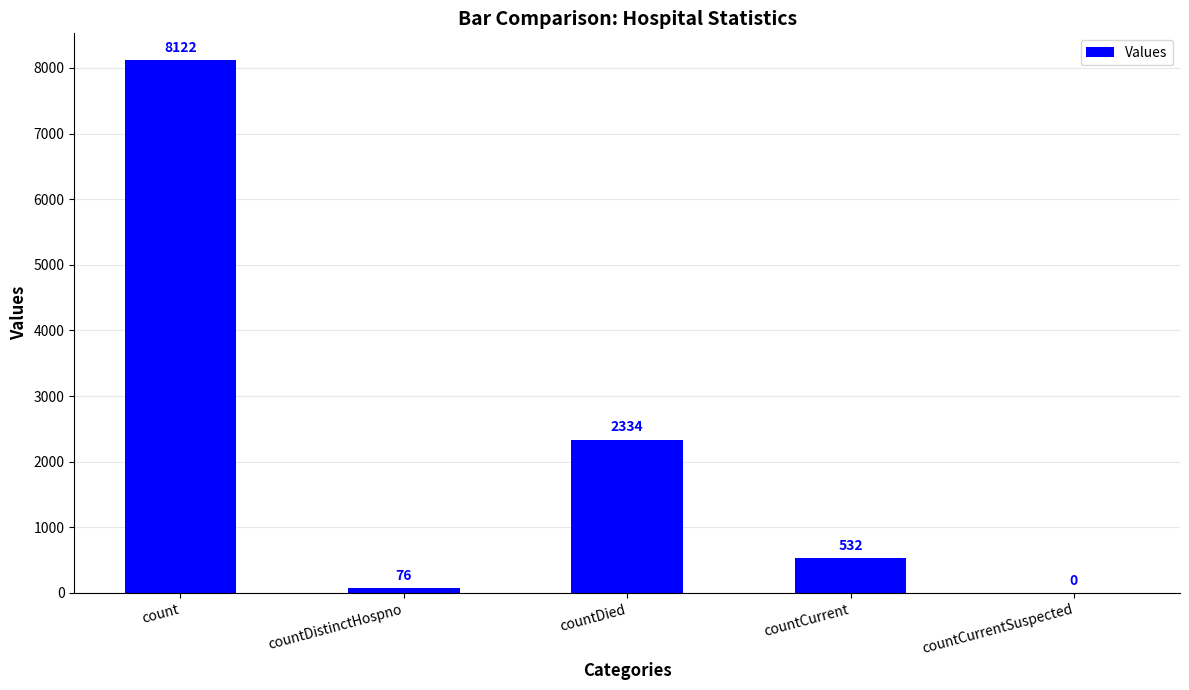

At which label does the data first exceed 532?

count